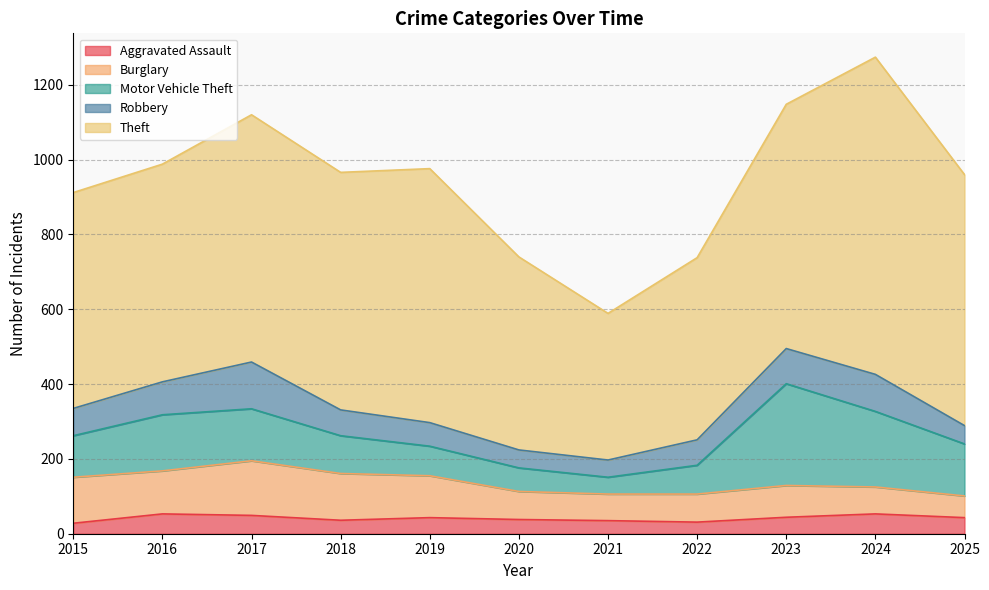

List the series in order of their peak value, highest first.

Theft, Motor Vehicle Theft, Burglary, Robbery, Aggravated Assault